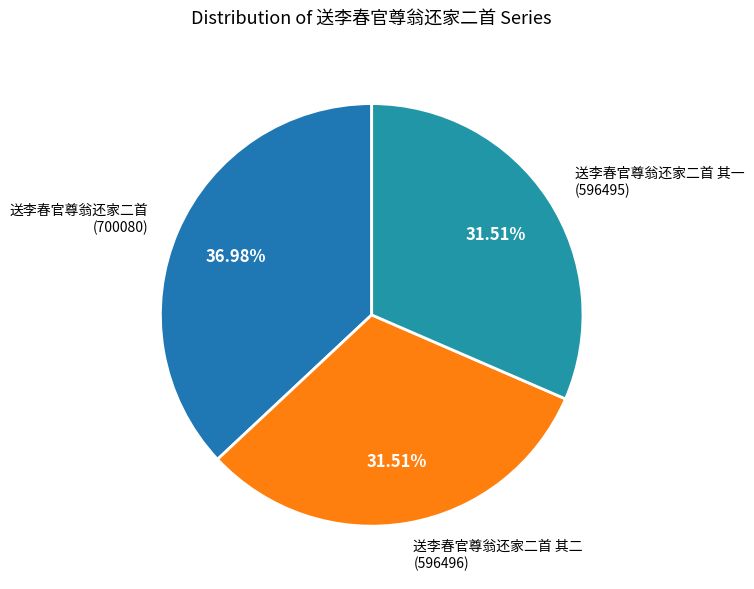

Is the sum of 送李春官尊翁还家二首 其一 (596495) and 送李春官尊翁还家二首 (700080) greater than half?

Yes